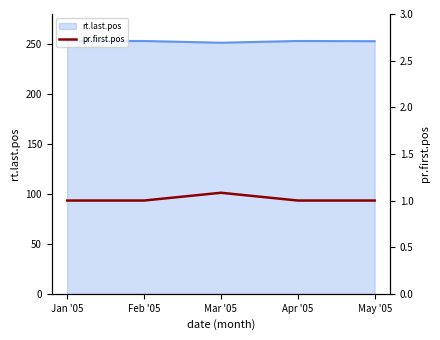

What is the sum of all values?

5.1